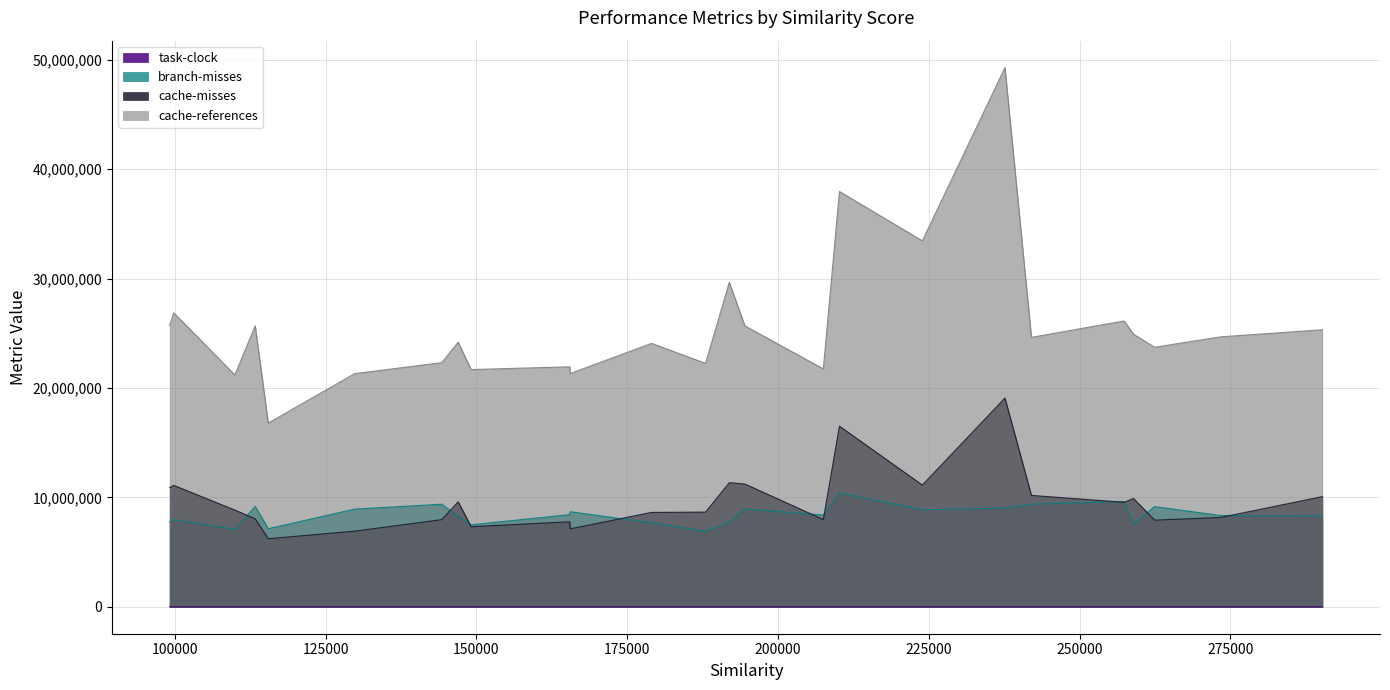

What is the highest value of the task-clock series?

1296.0